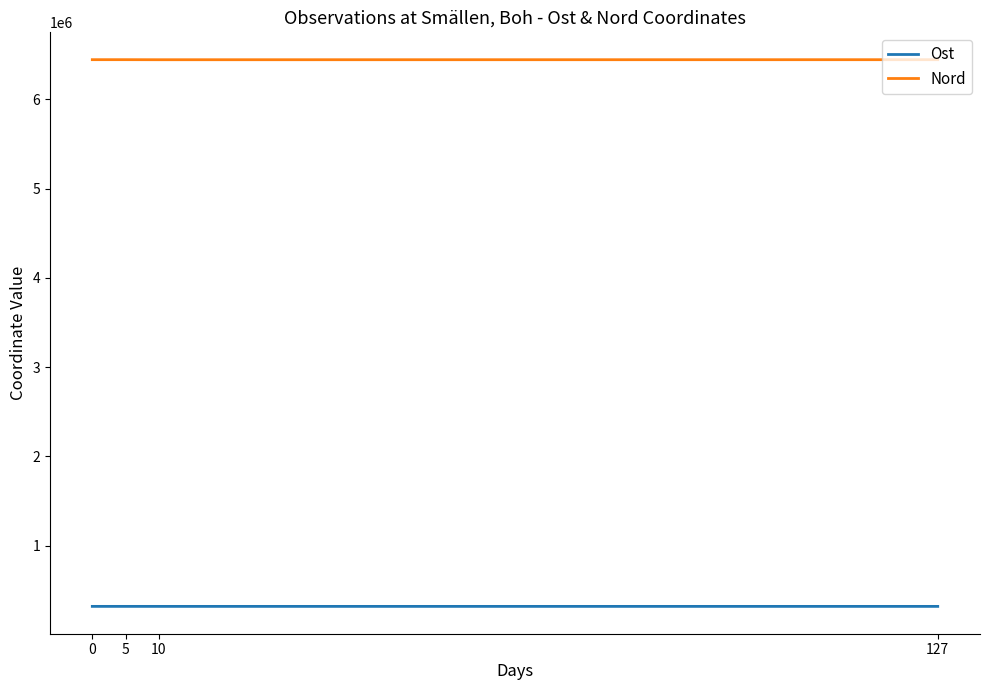

Count the number of categories in the chart.

4